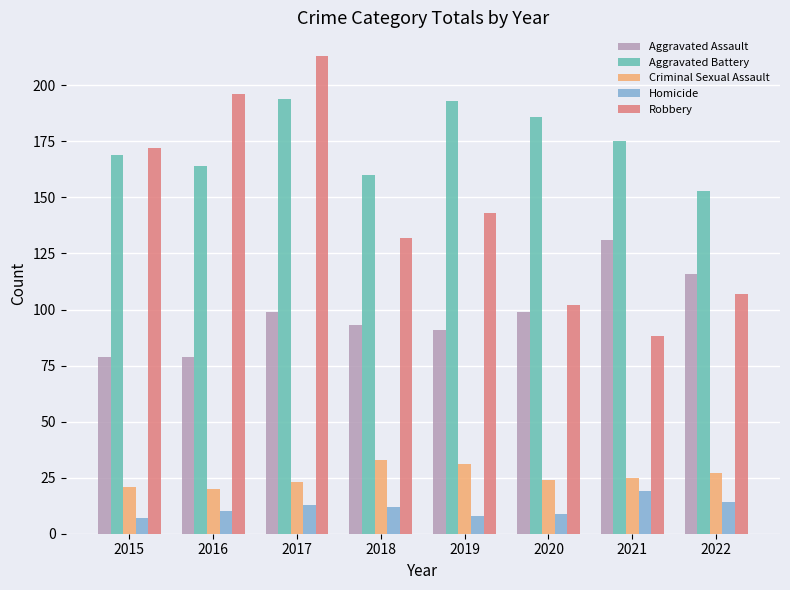

What value does the Aggravated Assault series have at 2017, to the nearest 5?

100